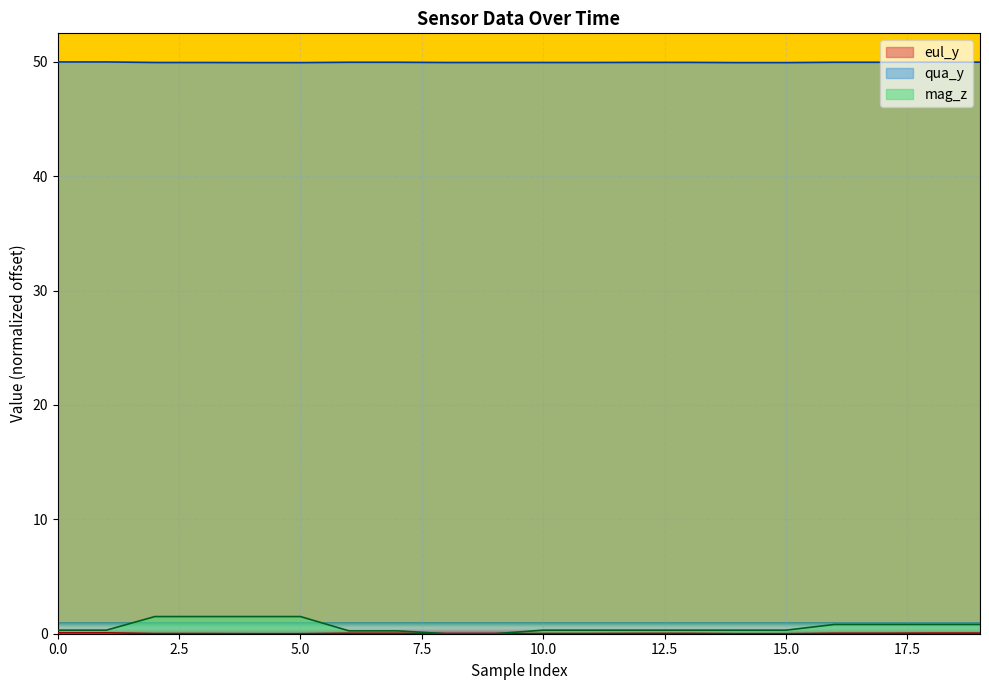

True or false: qua_y and eul_y intersect in this chart.

False